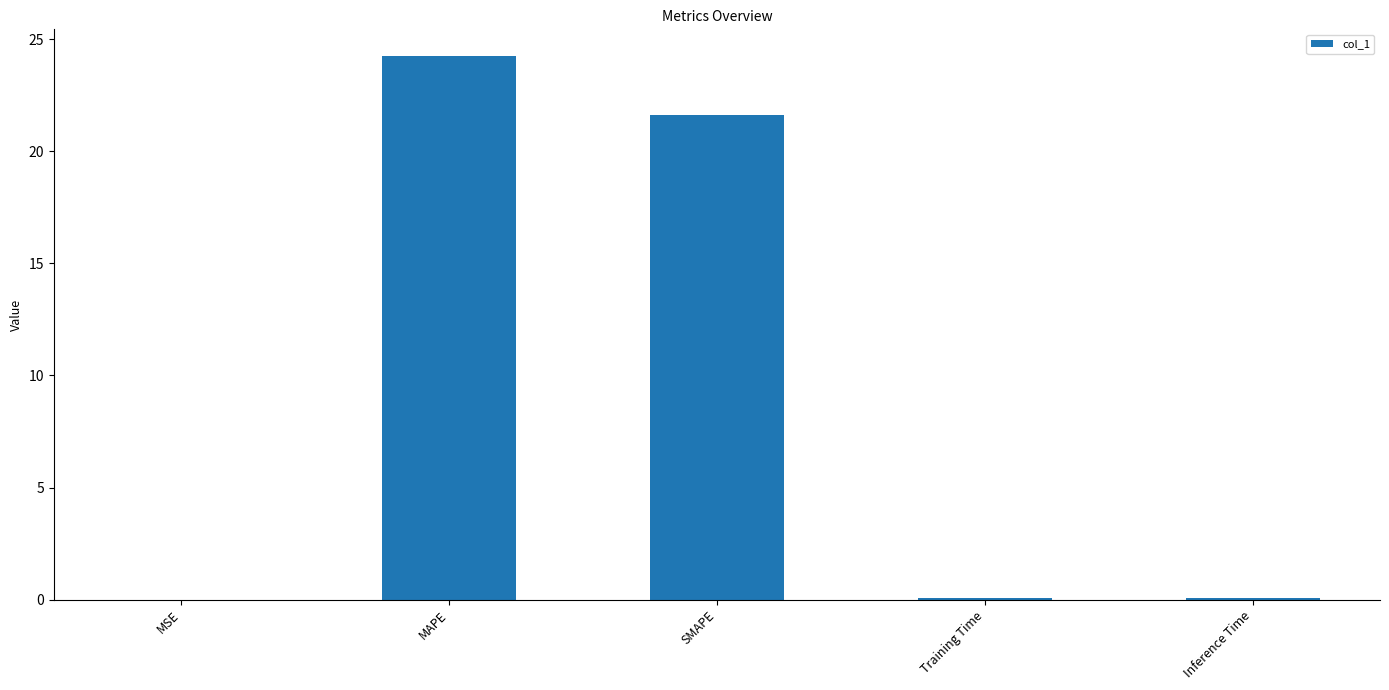

The chart shows a value of 24.2 at MAPE. True or false?

True